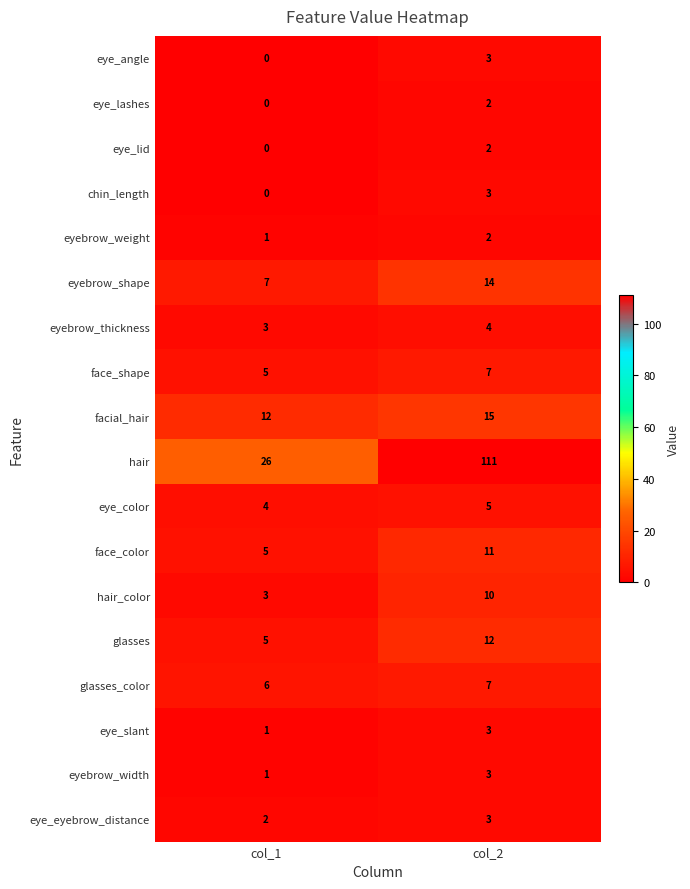

At which category is the sum across all series the highest?

col_2